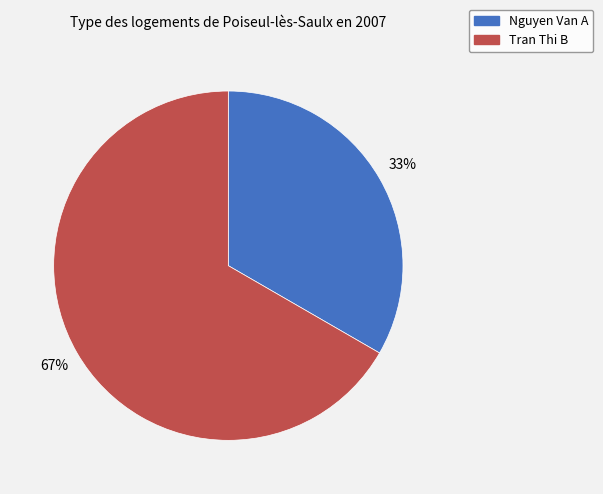

Rank the categories by value from lowest to highest.

Nguyen Van A, Tran Thi B